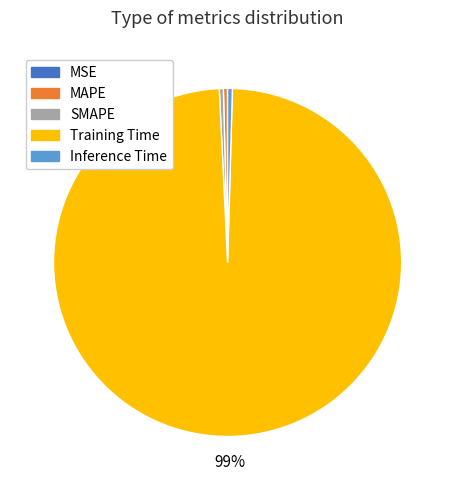

Which slice represents more than half of the pie?

Training Time